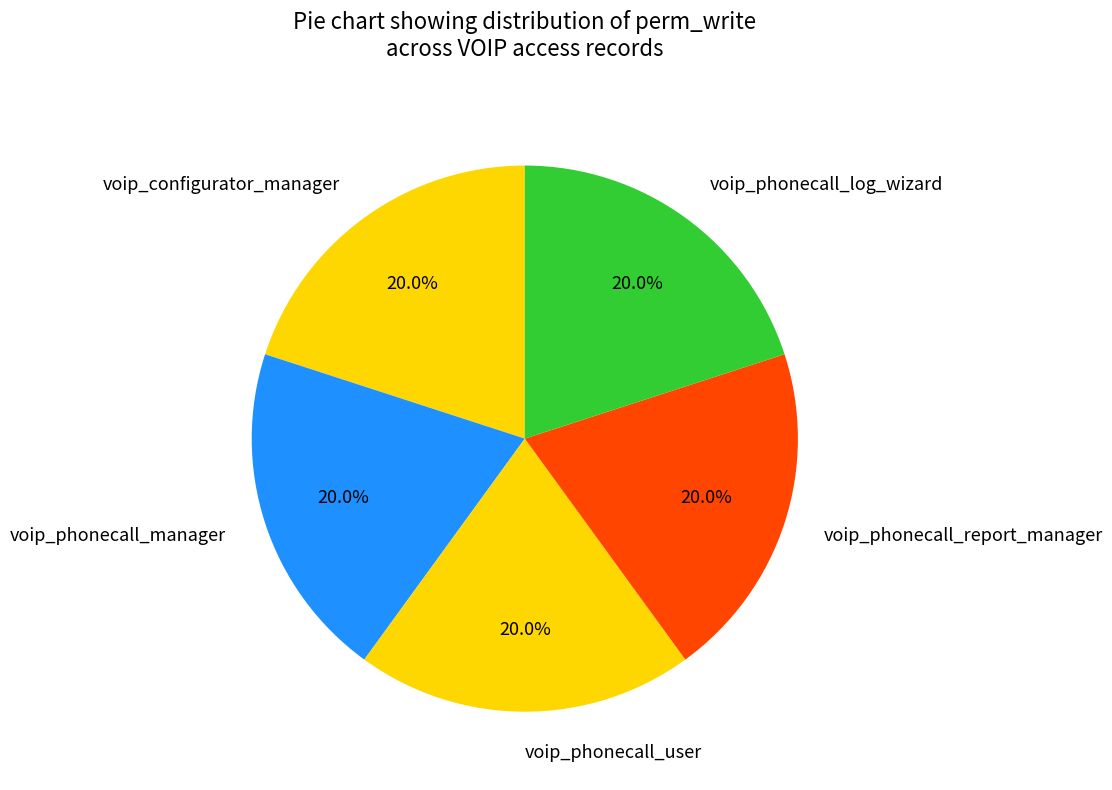

Approximately how many times larger is the value at voip_phonecall_manager compared to voip_configurator_manager?

1.0